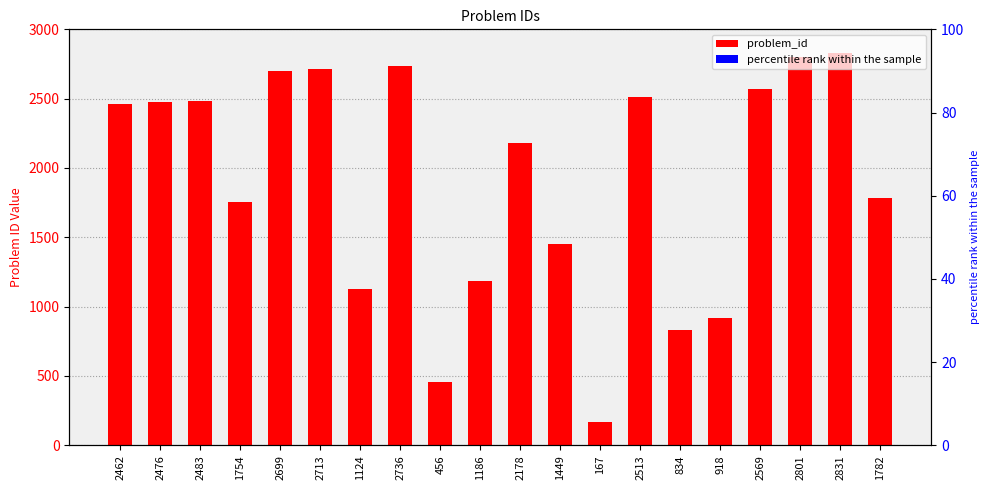

At how many categories does at least one series exceed 2084?

11